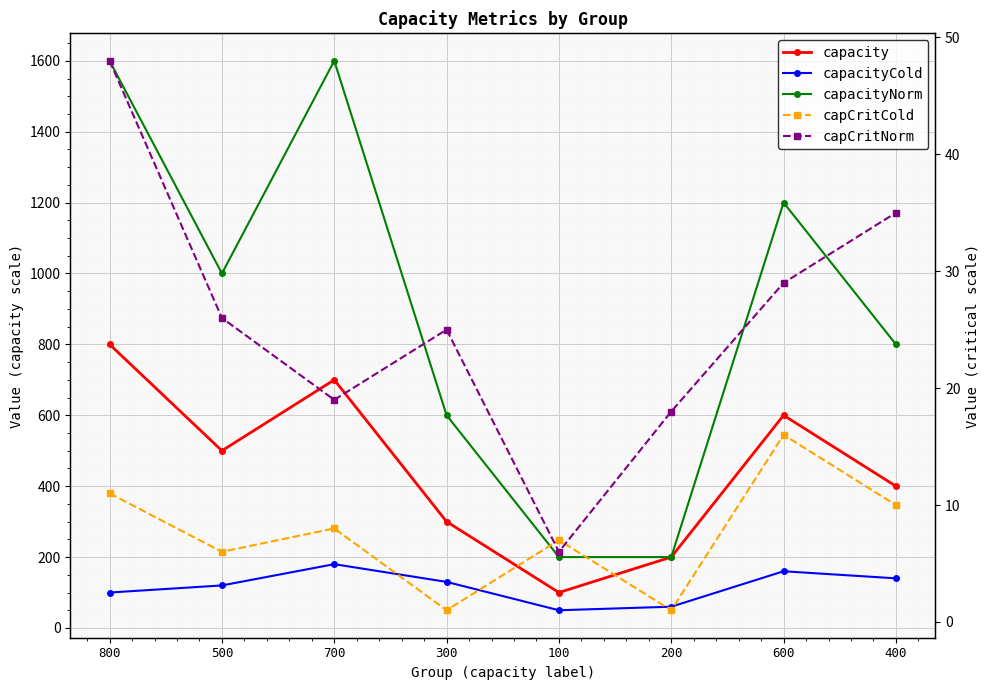

Is it true that capacity equals 500 at 500?

True